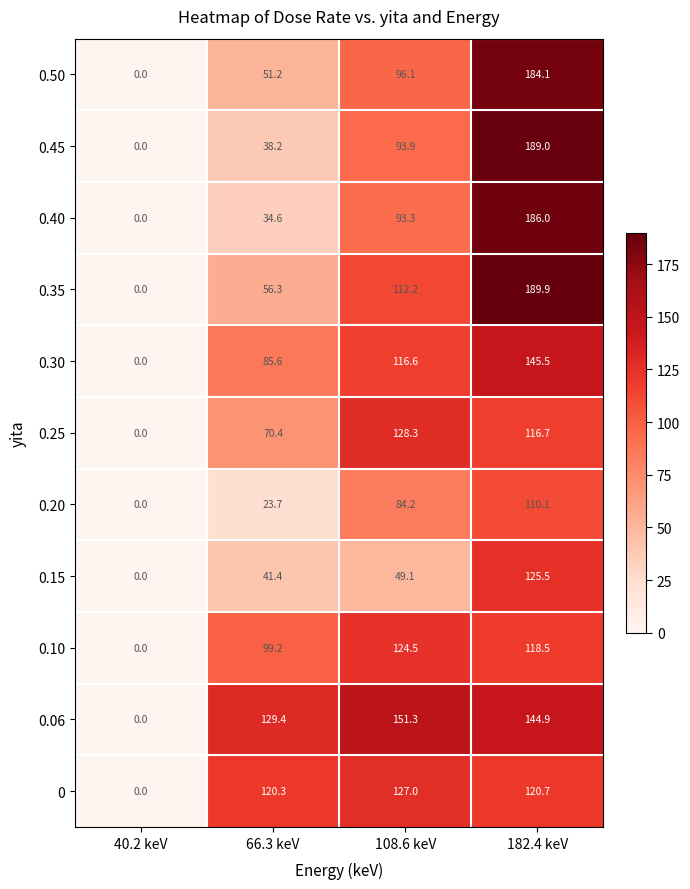

Count the number of data series in this chart.

11